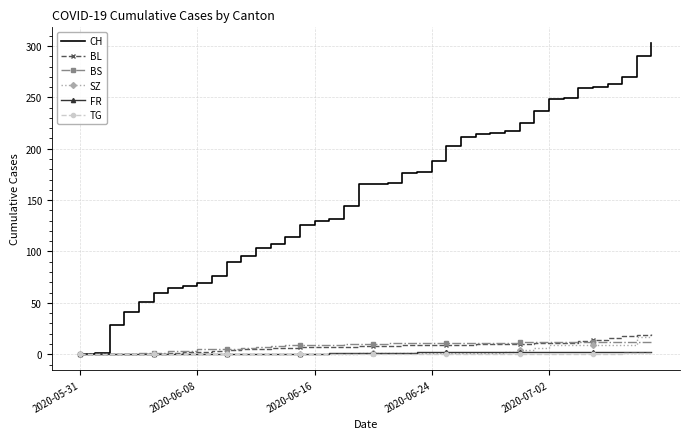

What is the maximum value shown in the chart?

303